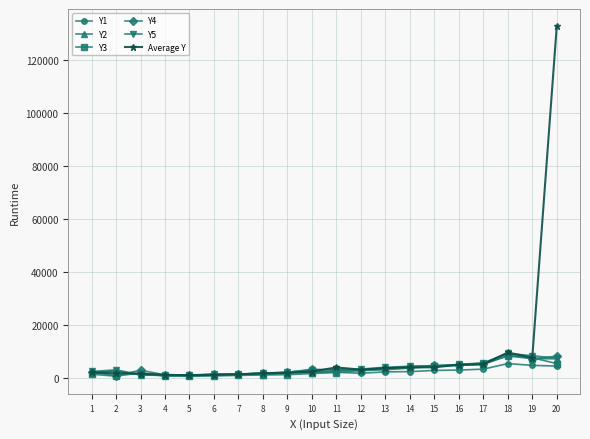

True or false: Y4 and Y5 intersect in this chart.

True